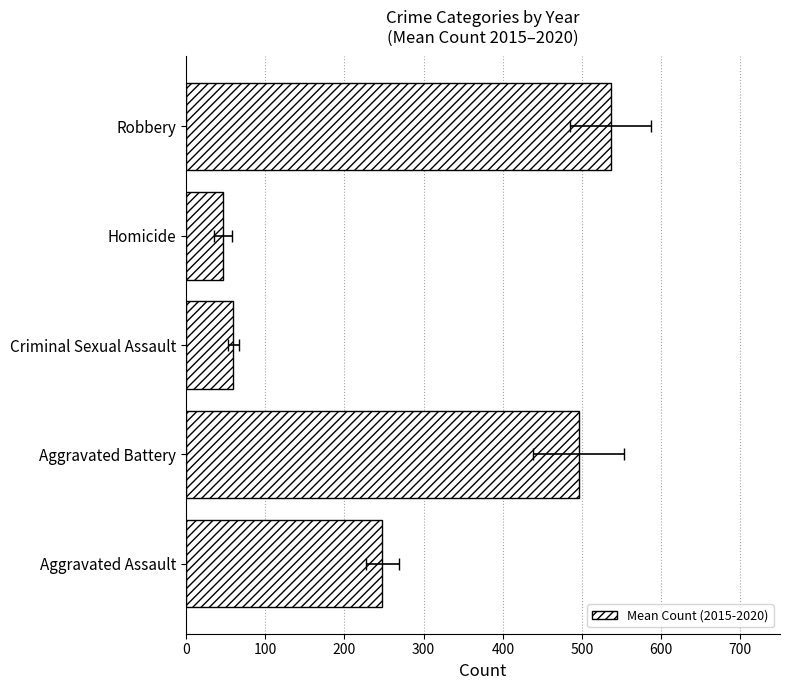

What is the minimum value shown in the chart?

46.7